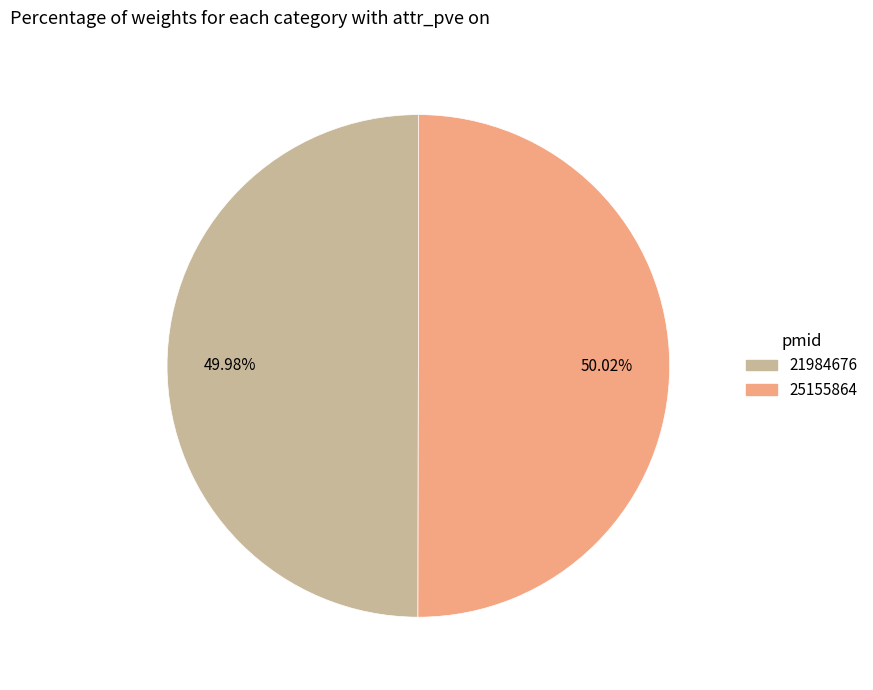

Is it true that 21984676 is 50% of the pie?

True